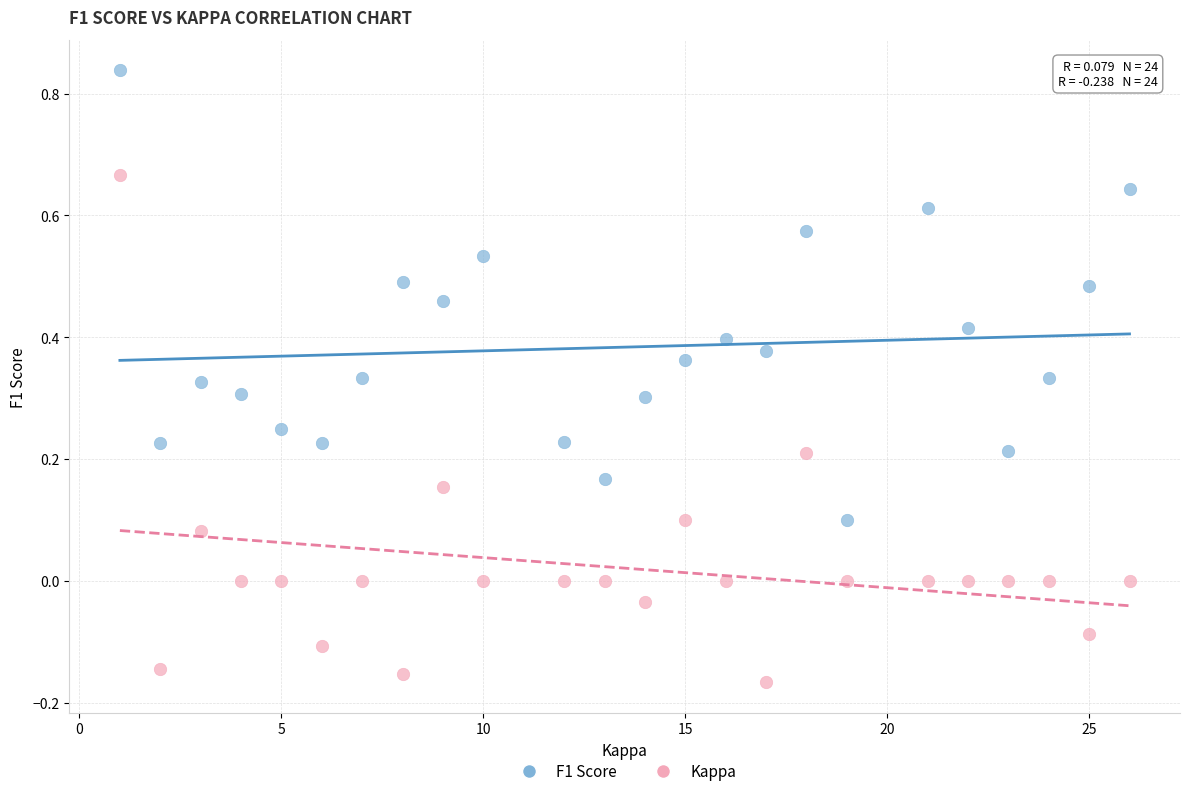

Which series contains the lowest Y value?

Kappa